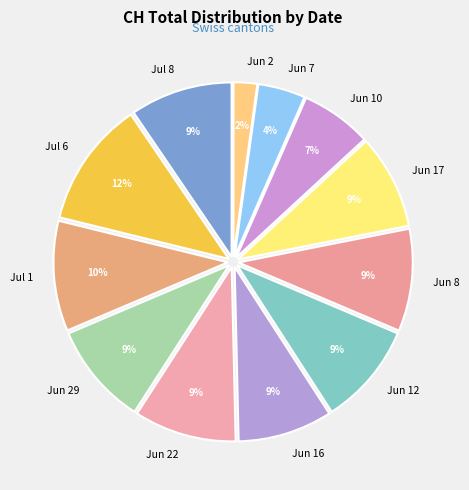

To the nearest percent, what is the difference between the Jun 2 and Jun 16 slice percentages?

7%